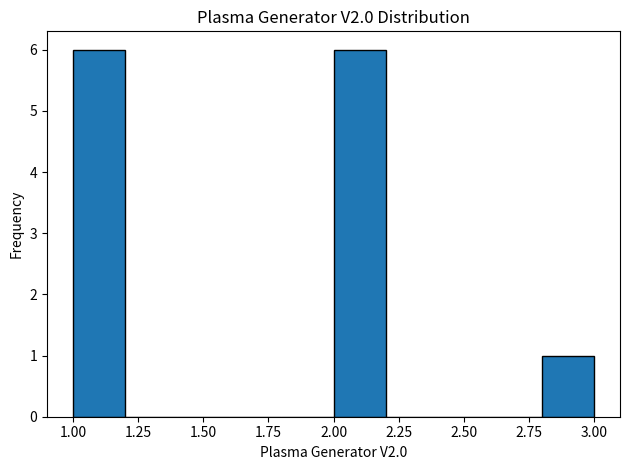

Reading left to right, transcribe this chart: for each bar, give the range it covers on the x-axis and its height. The values are not printed on the chart, so give them approximately, as read against the axis.

1.0 to 1.2: 6
1.2 to 1.4: 0
1.4 to 1.6: 0
1.6 to 1.8: 0
1.8 to 2.0: 0
2.0 to 2.2: 6
2.2 to 2.4: 0
2.4 to 2.6: 0
2.6 to 2.8: 0
2.8 to 3.0: 1